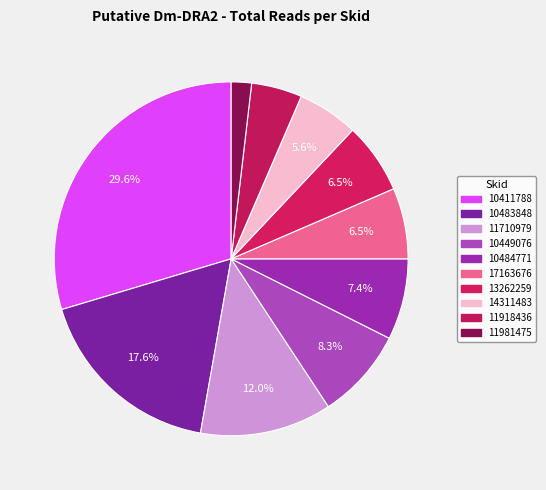

How many segments does this pie chart have?

10